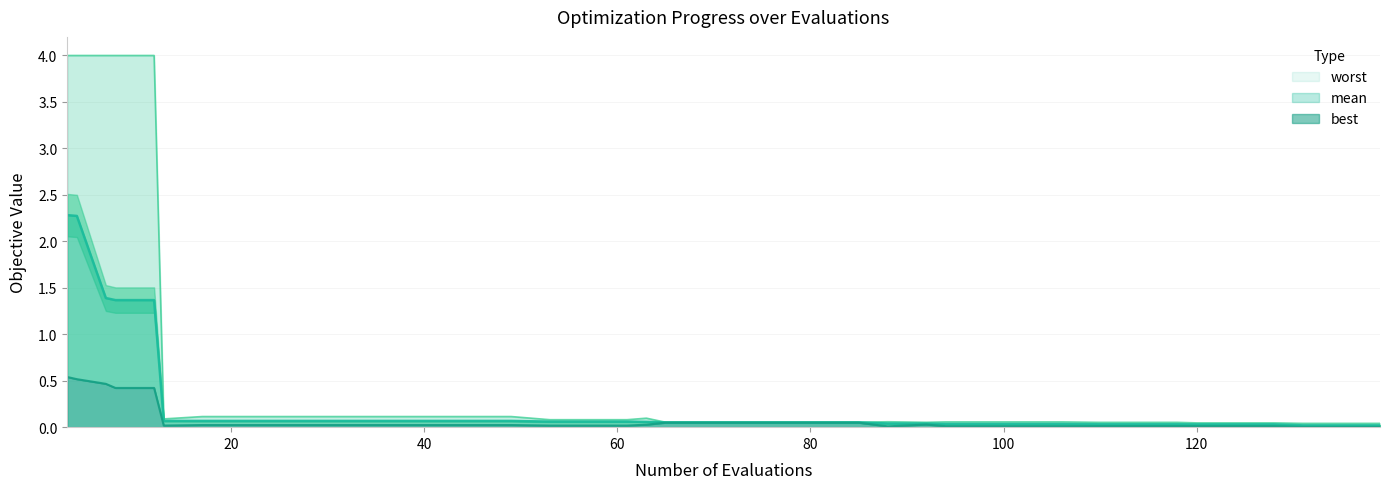

Is the value of worst at 80 greater than the value of mean at 18?

Yes